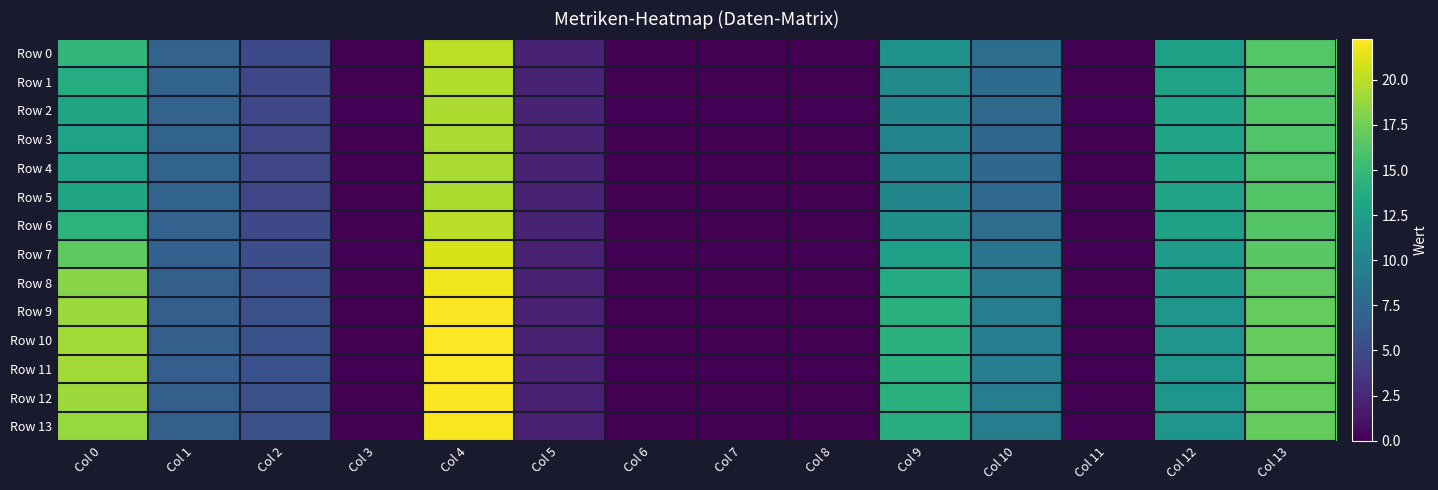

At how many categories does at least one series exceed 17?

3